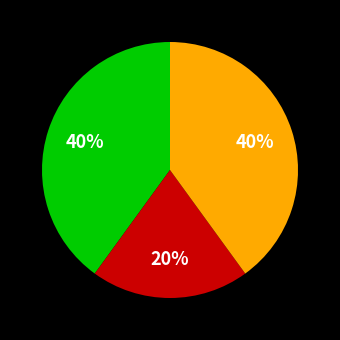

To the nearest percent, what is the average slice percentage?

33%